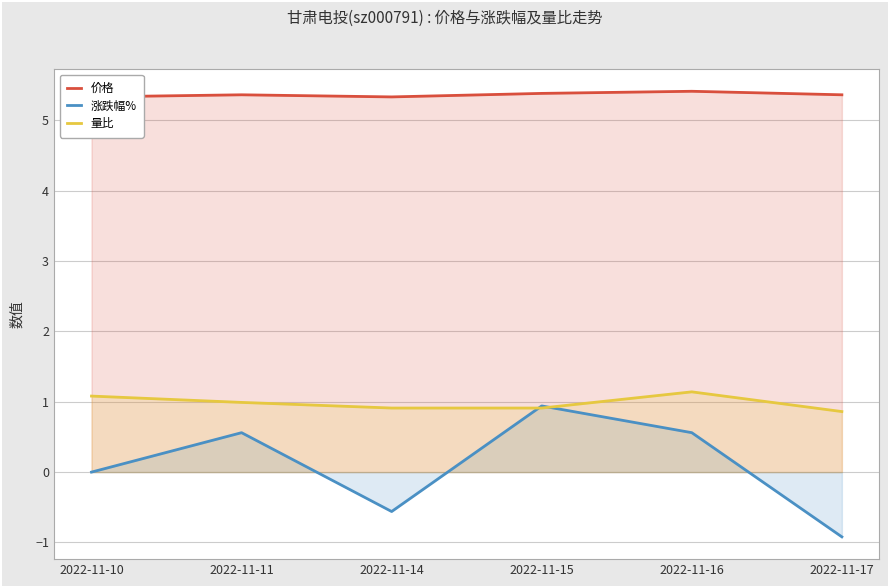

How many negative values does the 涨跌幅% series have?

2